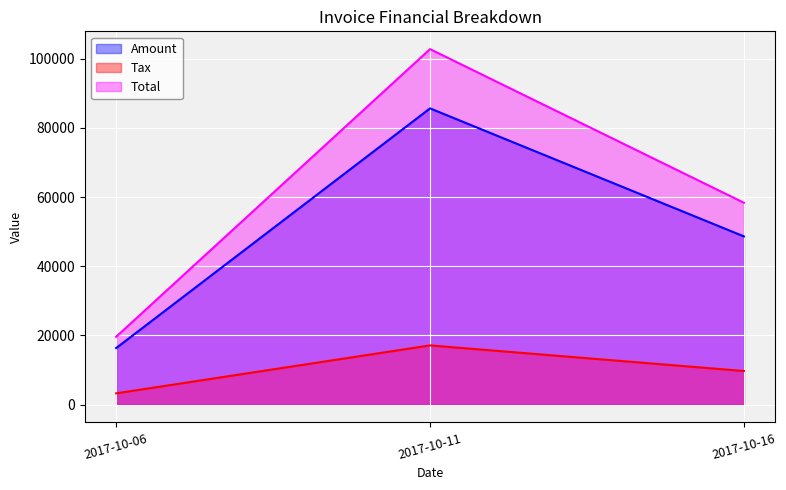

What is the sum of the Tax values at 2017-10-16 and 2017-10-11?

26860.4